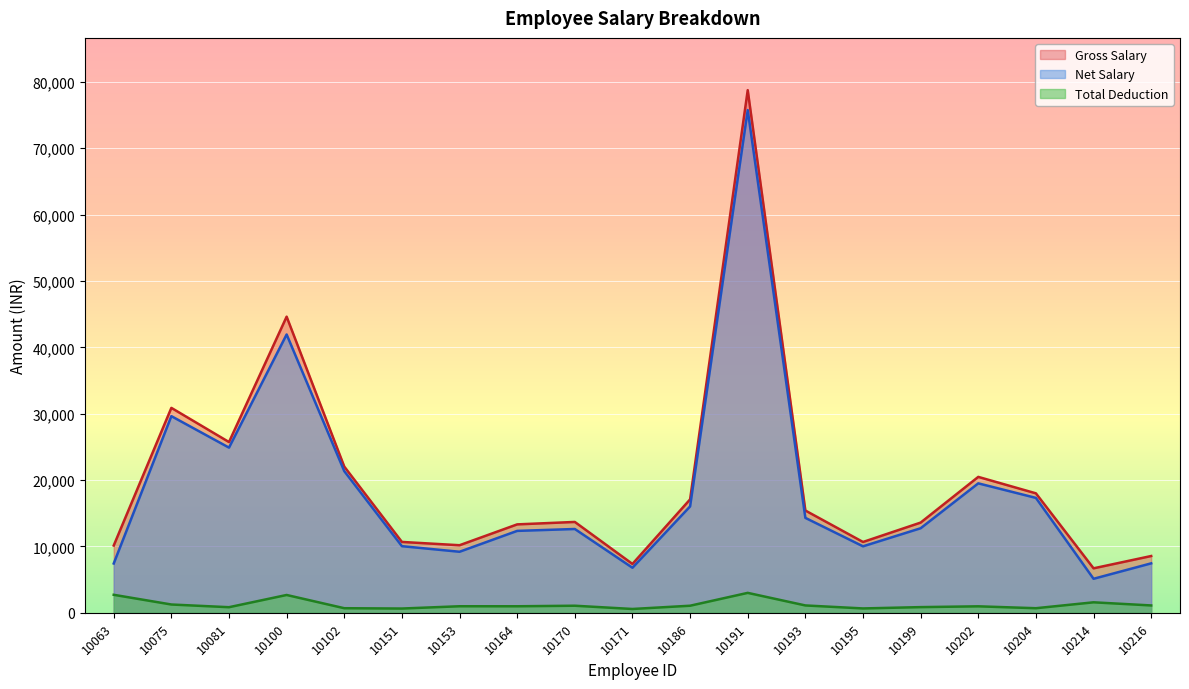

Which category has the lowest value in the Gross Salary series?

10214